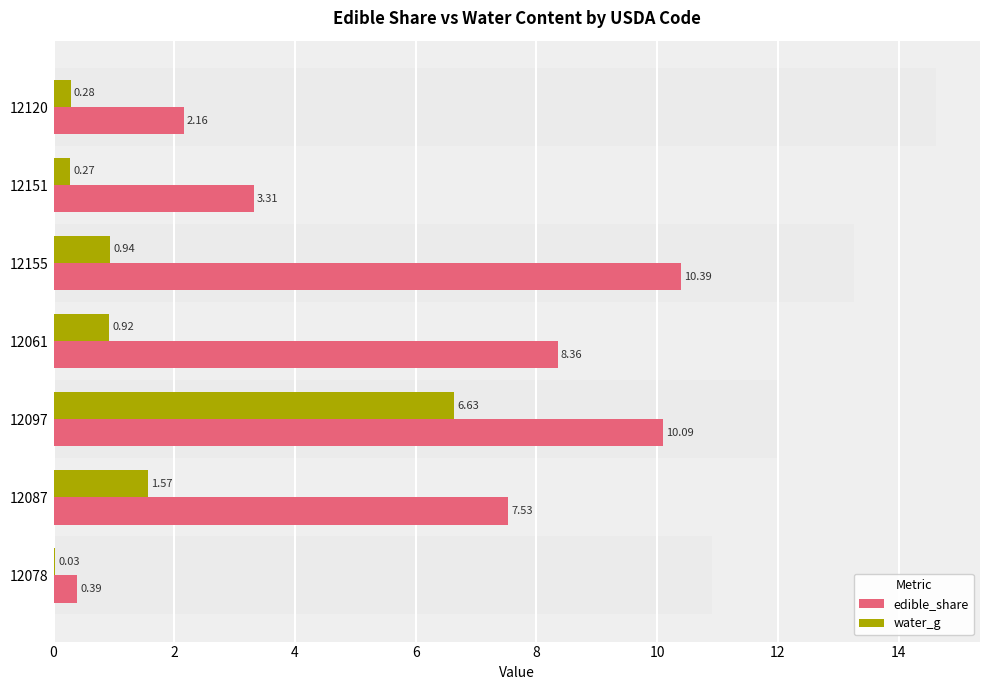

What is the difference between the highest and lowest values at 12?

1.9